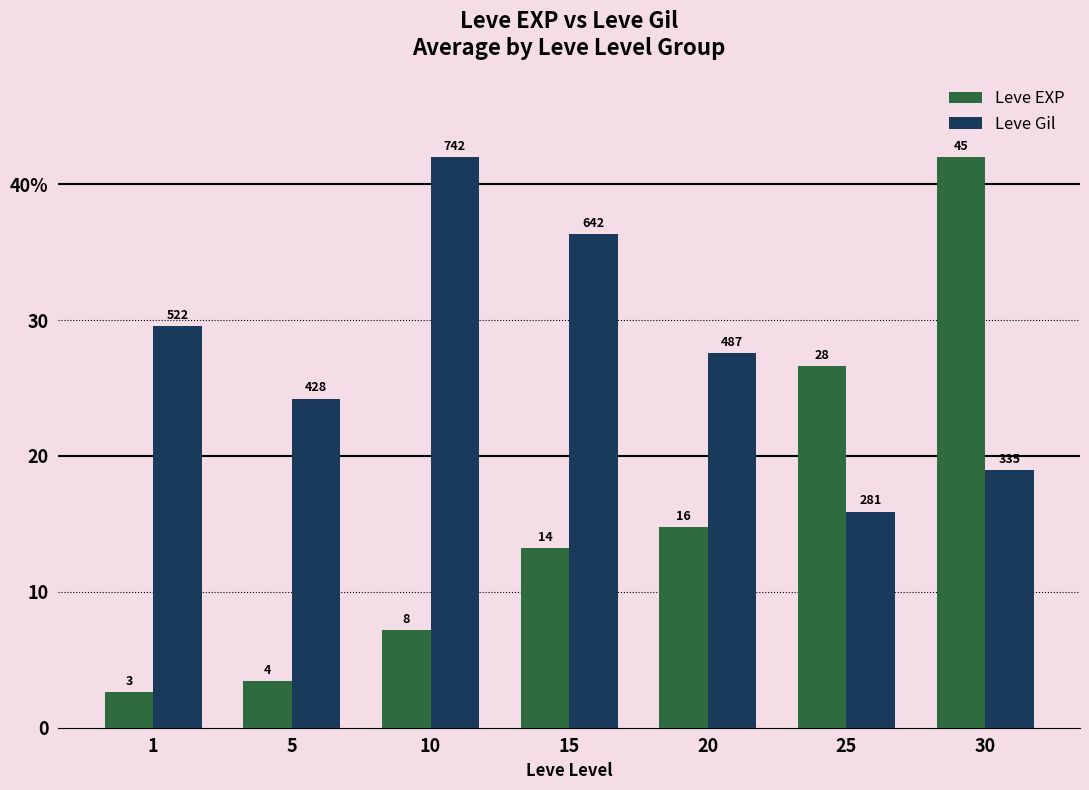

What are all the series names shown in the legend?

Leve EXP, Leve Gil